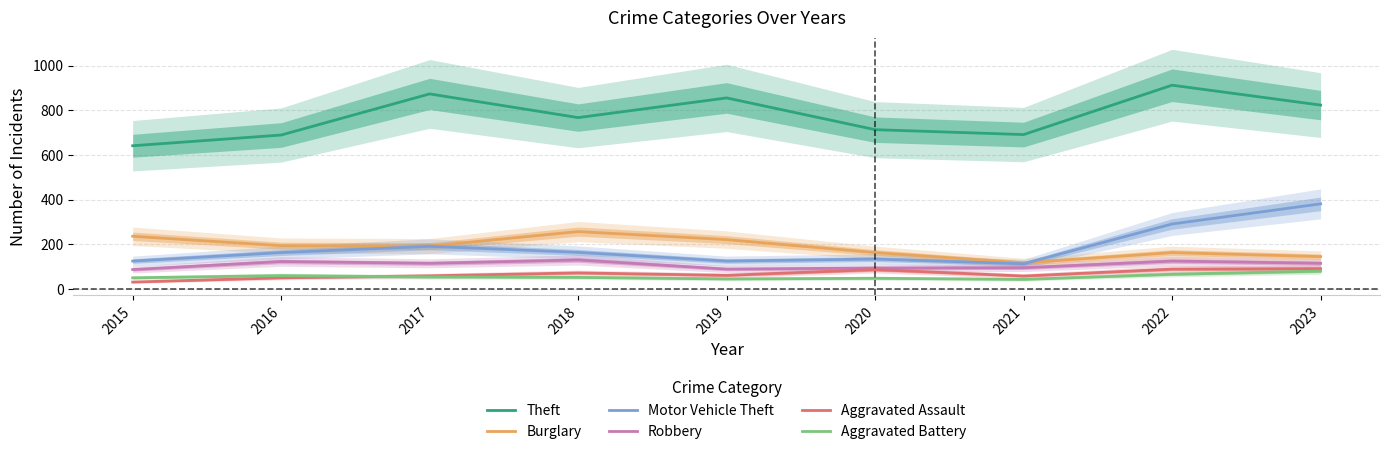

True or false: Robbery and Aggravated Assault cross at least once.

False